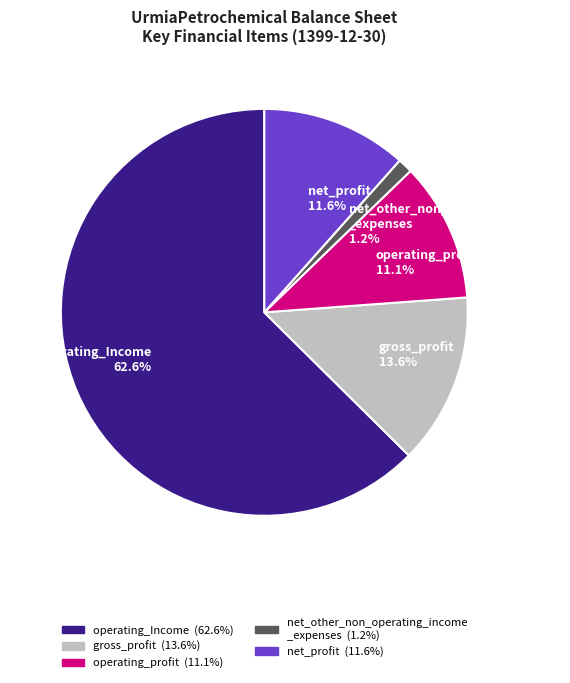

What is the majority slice?

operating_Income